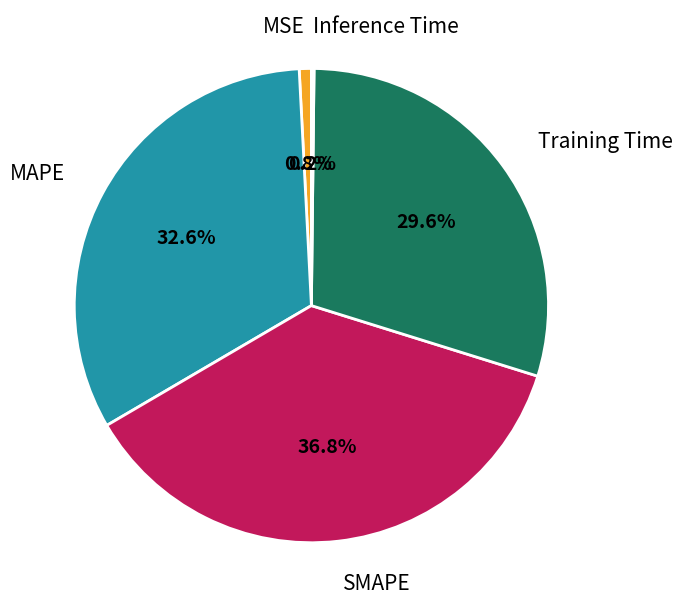

Does SMAPE account for over 50% of the chart?

No